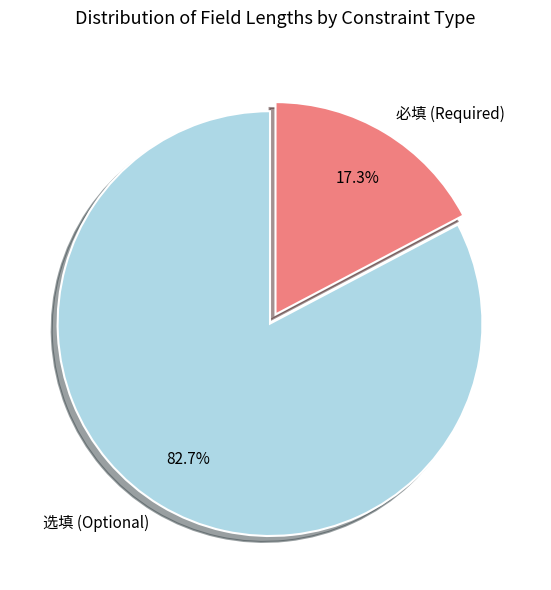

Is the sum of 必填 (Required) and 选填 (Optional) greater than half?

Yes